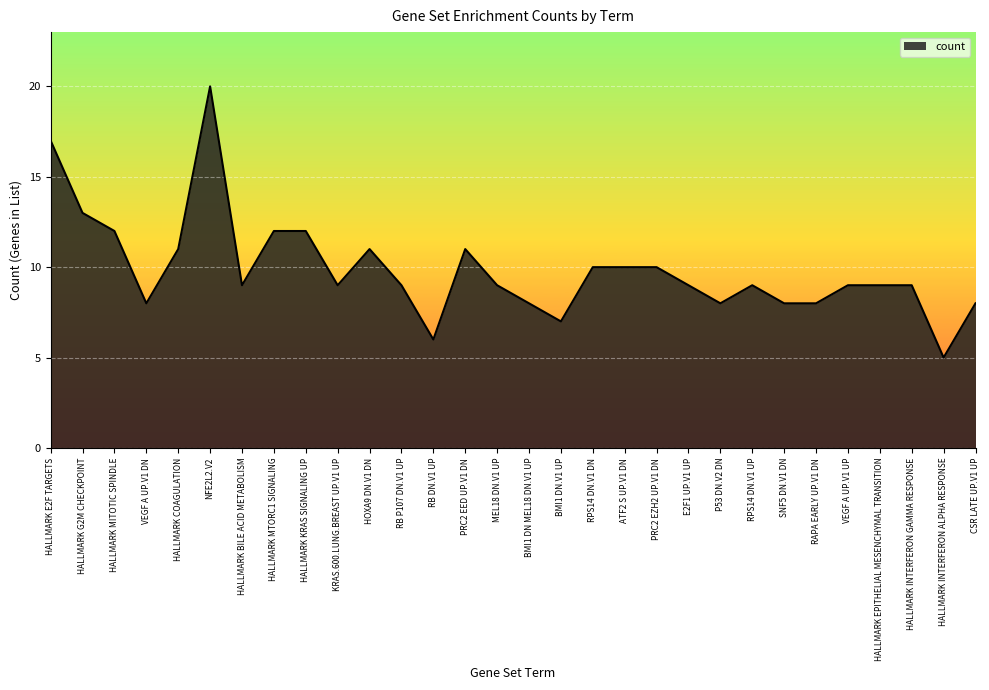

At which label does the data first exceed 9?

HALLMARK E2F TARGETS